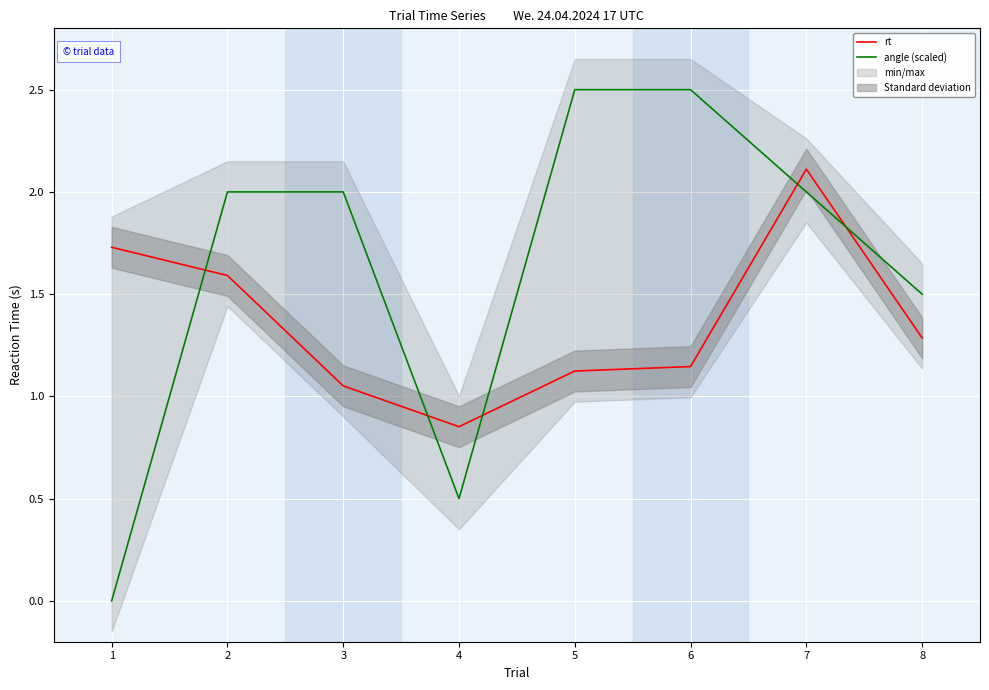

What is the maximum value for angle (scaled)?

2.5